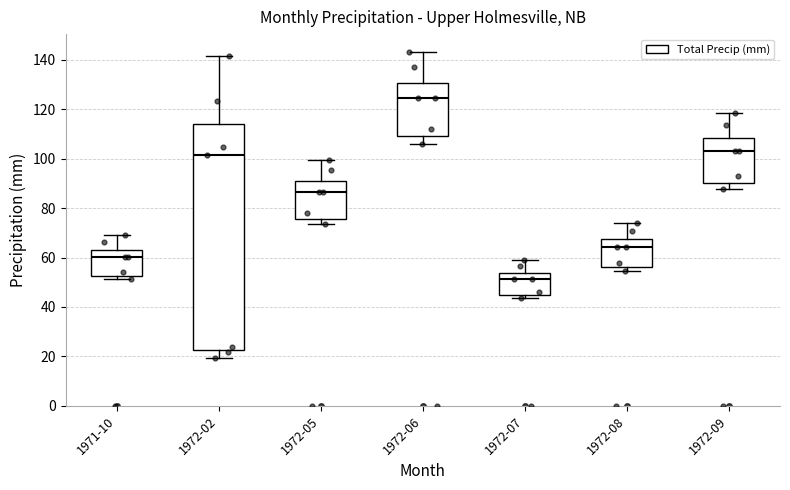

Which box's median line is the lowest?

1972-07